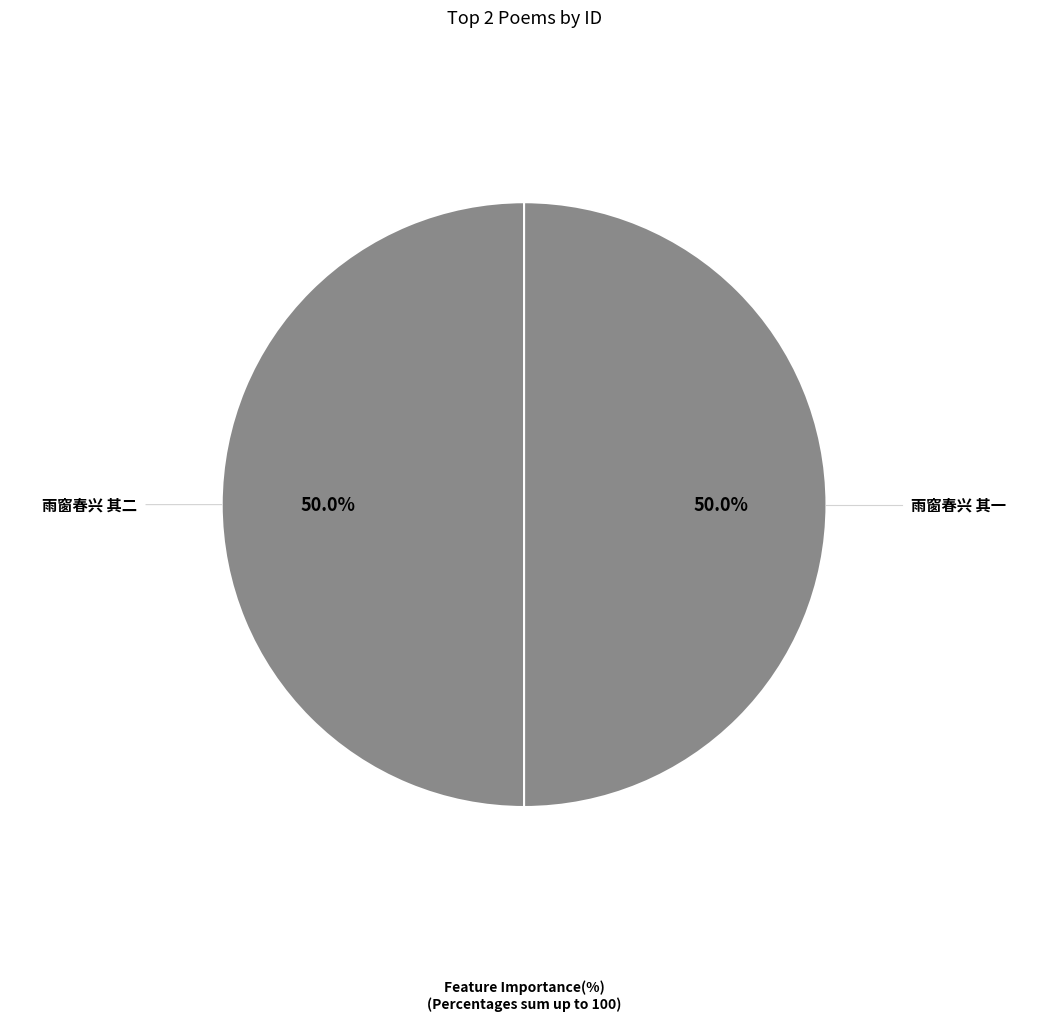

What is the ratio of the value at 雨窗春兴 其一 to the value at 雨窗春兴 其二?

1.0